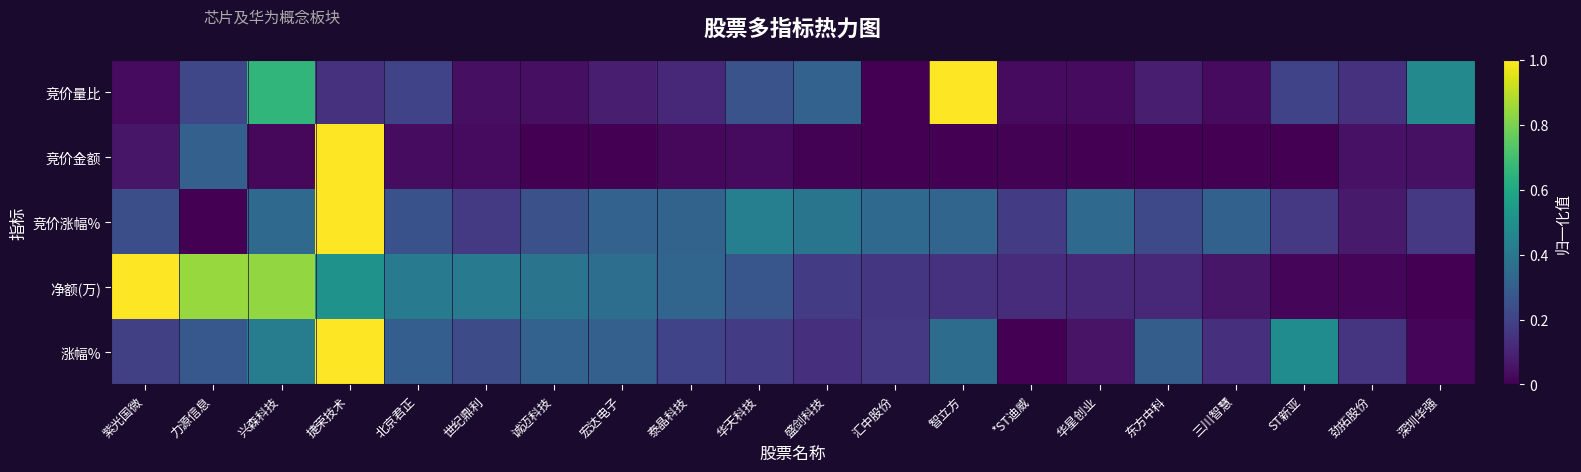

Reading left to right, list all the values displayed in this chart.

竞价量比: 紫光国微=0.0	力源信息=0.2	兴森科技=0.7	捷荣技术=0.1	北京君正=0.2	世纪鼎利=0.0	诚迈科技=0.0	宏达电子=0.1	泰晶科技=0.1	华天科技=0.3	盛剑科技=0.3	汇中股份=0.0	智立方=1.0	*ST迪威=0.0	华星创业=0.0	东方中科=0.1	三川智慧=0.0	ST新亚=0.2	劲拓股份=0.1	深圳华强=0.5
竞价金额: 紫光国微=0.1	力源信息=0.3	兴森科技=0.0	捷荣技术=1.0	北京君正=0.0	世纪鼎利=0.0	诚迈科技=0.0	宏达电子=0.0	泰晶科技=0.0	华天科技=0.0	盛剑科技=0.0	汇中股份=0.0	智立方=0.0	*ST迪威=0.0	华星创业=0.0	东方中科=0.0	三川智慧=0.0	ST新亚=0.0	劲拓股份=0.1	深圳华强=0.0
竞价涨幅%: 紫光国微=0.2	力源信息=0.0	兴森科技=0.3	捷荣技术=1.0	北京君正=0.3	世纪鼎利=0.2	诚迈科技=0.2	宏达电子=0.3	泰晶科技=0.3	华天科技=0.4	盛剑科技=0.4	汇中股份=0.3	智立方=0.3	*ST迪威=0.2	华星创业=0.3	东方中科=0.2	三川智慧=0.3	ST新亚=0.2	劲拓股份=0.1	深圳华强=0.2
净额(万): 紫光国微=1.0	力源信息=0.8	兴森科技=0.8	捷荣技术=0.5	北京君正=0.4	世纪鼎利=0.4	诚迈科技=0.4	宏达电子=0.4	泰晶科技=0.3	华天科技=0.3	盛剑科技=0.2	汇中股份=0.2	智立方=0.1	*ST迪威=0.1	华星创业=0.1	东方中科=0.1	三川智慧=0.1	ST新亚=0.0	劲拓股份=0.0	深圳华强=0.0
涨幅%: 紫光国微=0.2	力源信息=0.3	兴森科技=0.4	捷荣技术=1.0	北京君正=0.3	世纪鼎利=0.2	诚迈科技=0.3	宏达电子=0.3	泰晶科技=0.2	华天科技=0.2	盛剑科技=0.1	汇中股份=0.2	智立方=0.4	*ST迪威=0.0	华星创业=0.1	东方中科=0.3	三川智慧=0.1	ST新亚=0.5	劲拓股份=0.2	深圳华强=0.0